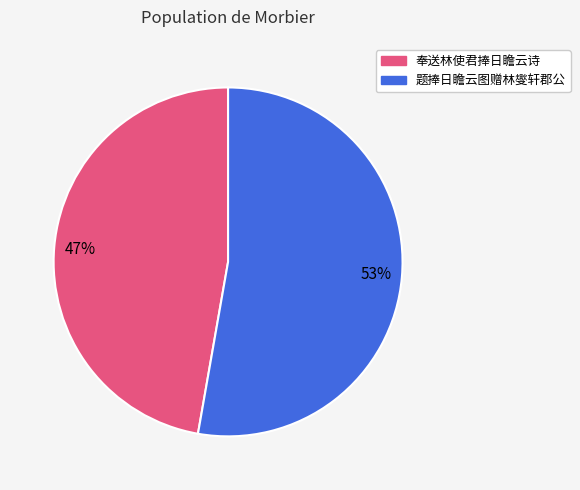

What percentage is the 奉送林使君捧日瞻云诗 slice, to the nearest percent?

47%